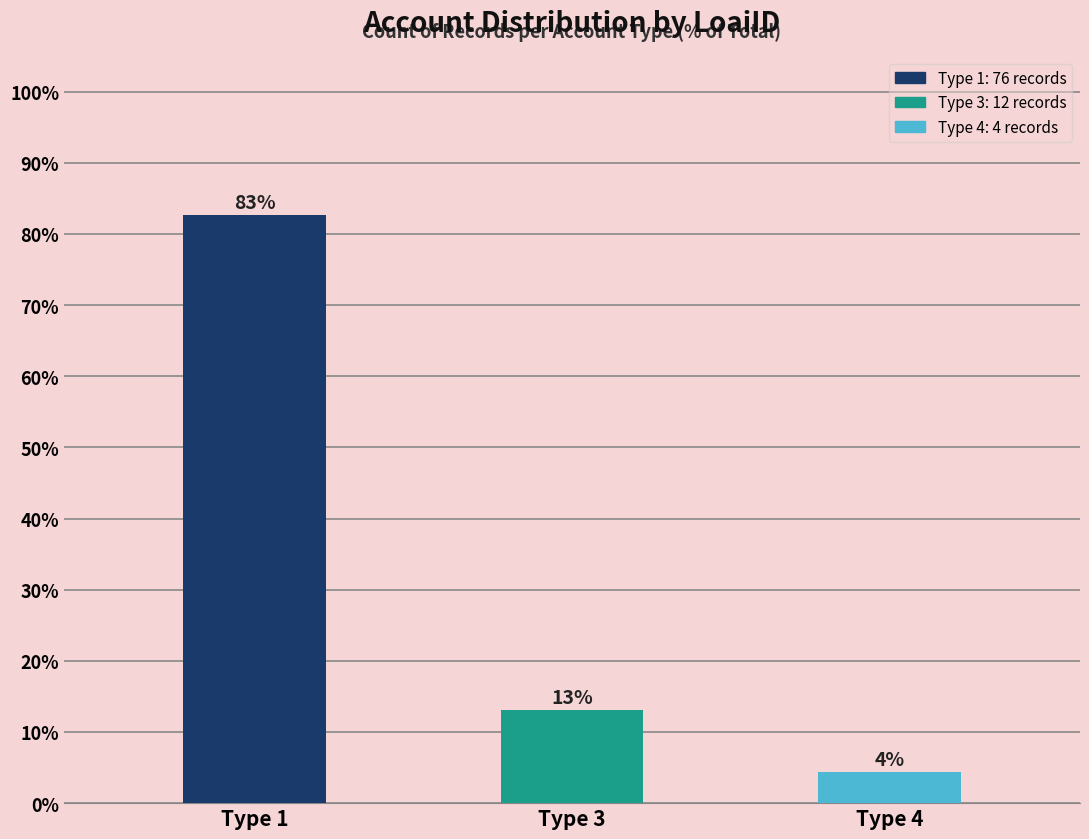

How many distinct data groups are displayed?

1